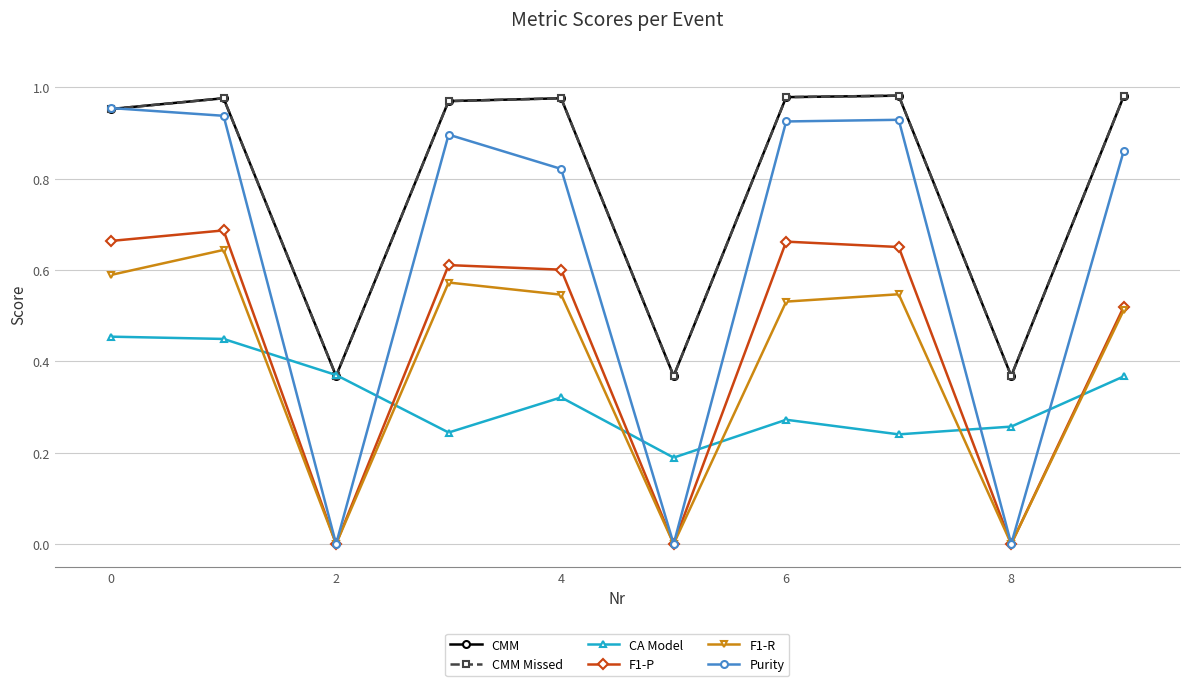

How many series are shown in this chart?

6